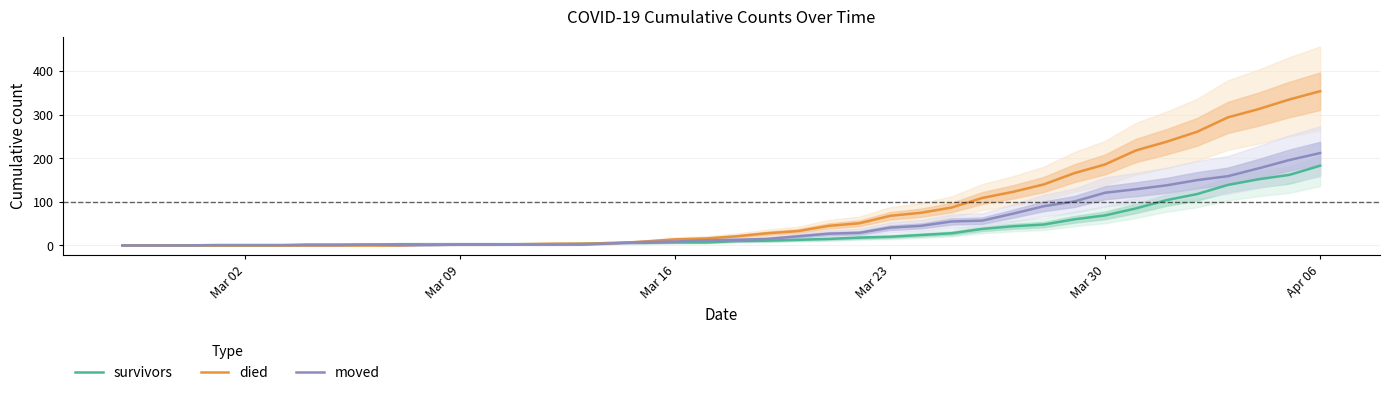

The value of moved at Mar 30 is 172. True or false?

False